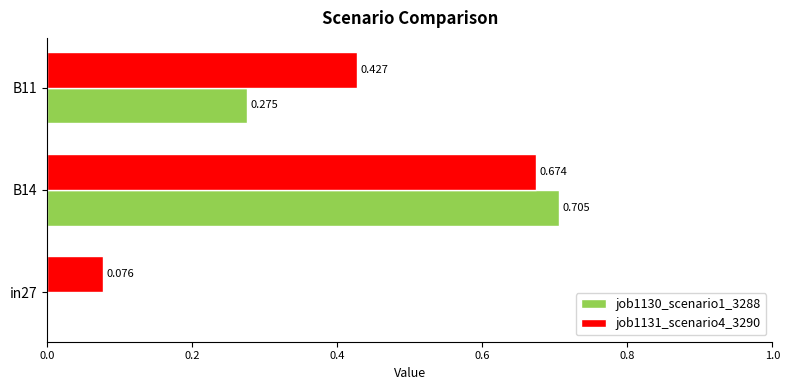

Is the value of job1131_scenario4_3290 at B11 greater than the value of job1130_scenario1_3288 at B11?

Yes